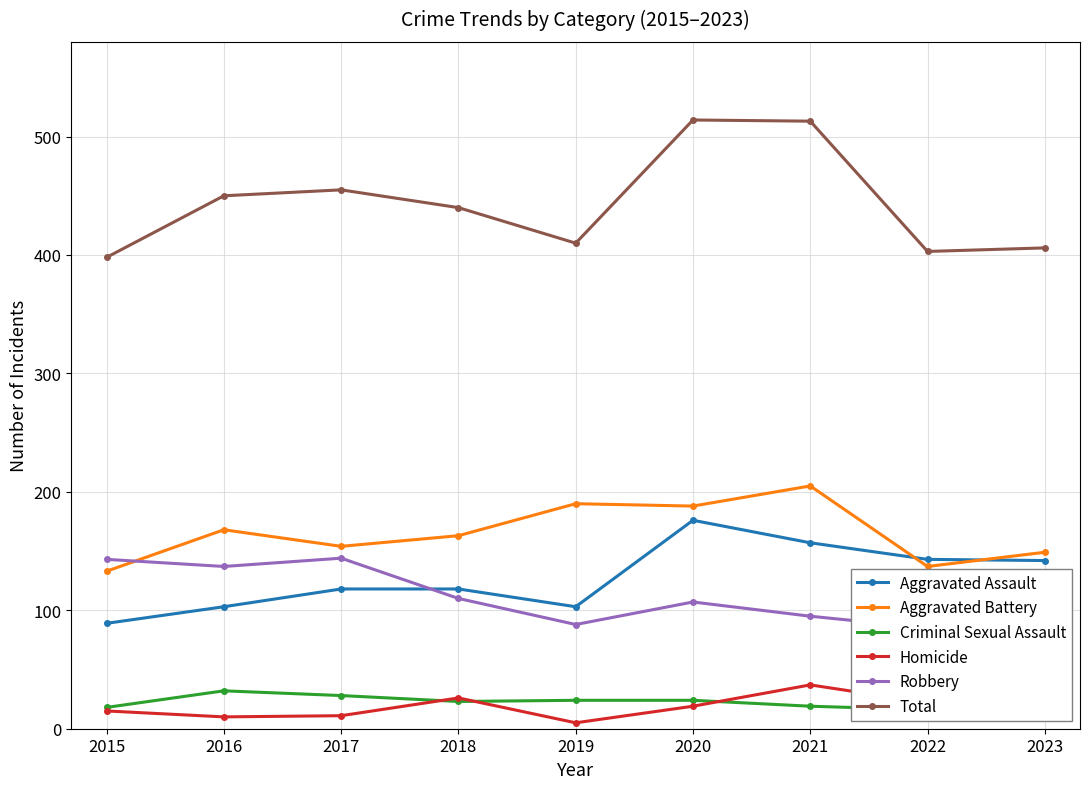

The value of Aggravated Assault at 2017 is 203. True or false?

False